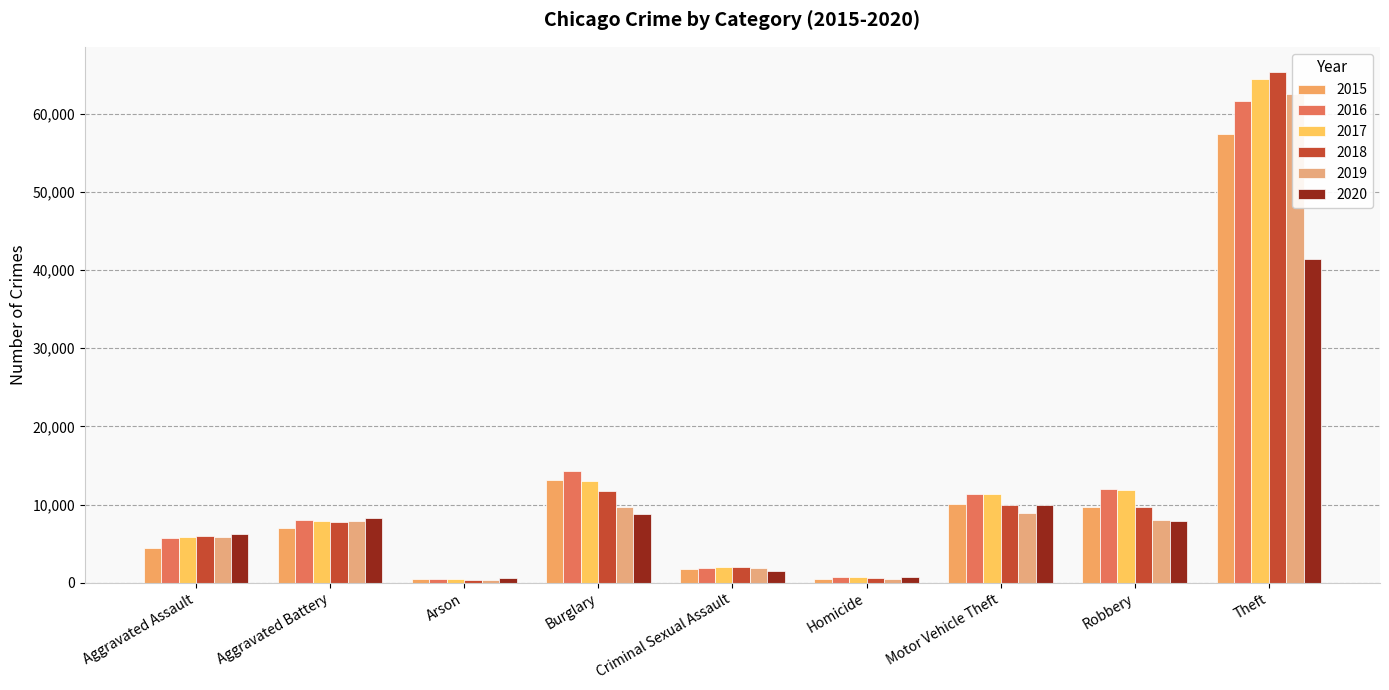

Reading left to right, what are all the values shown in this chart?

2015: 4480	7018	448	13184	1713	496	10068	9638	57352
2016: 5713	8085	515	14289	1868	786	11285	11960	61624
2017: 5793	7845	444	13001	1993	672	11380	11881	64386
2018: 6002	7734	373	11747	2051	588	9985	9681	65290
2019: 5841	7858	376	9638	1929	499	8978	7995	62499
2020: 6265	8320	588	8758	1504	787	9960	7855	41350